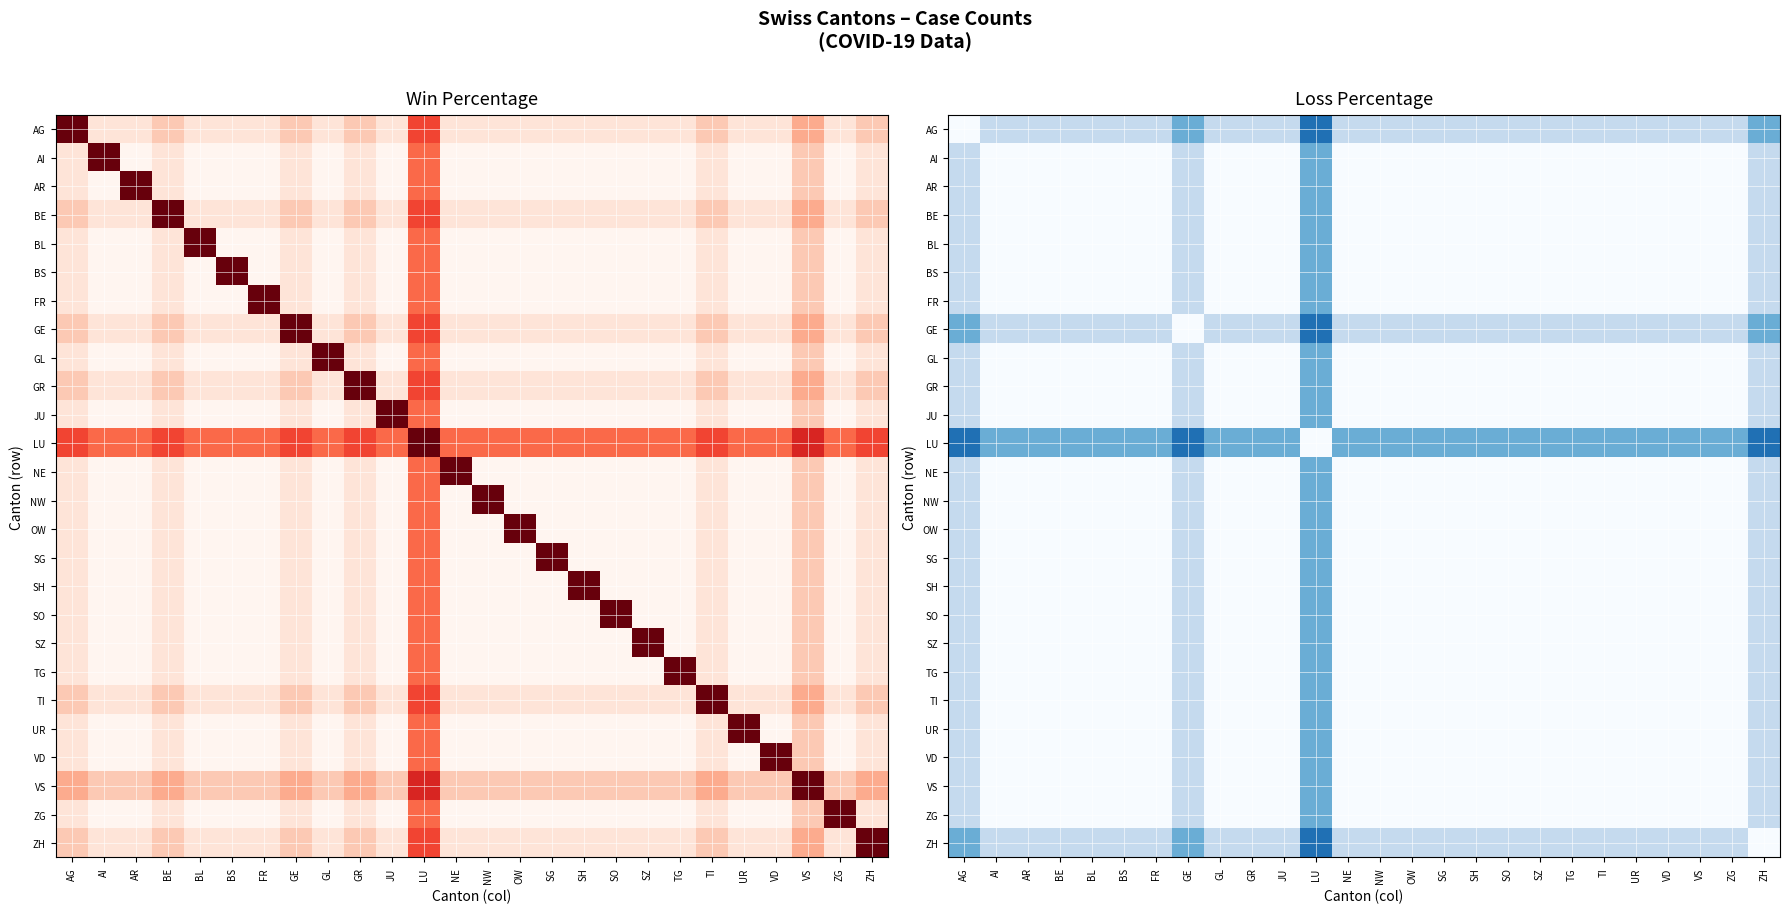

What is the greatest value displayed?

0.8